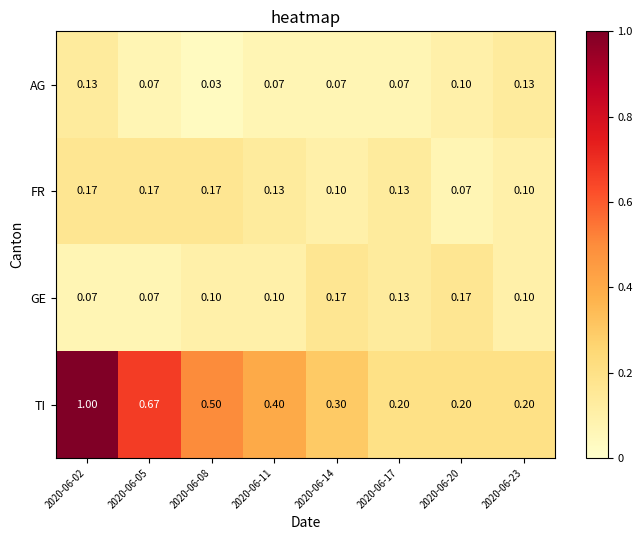

Which series changed the most between 2020-06-14 and 2020-06-23?

TI